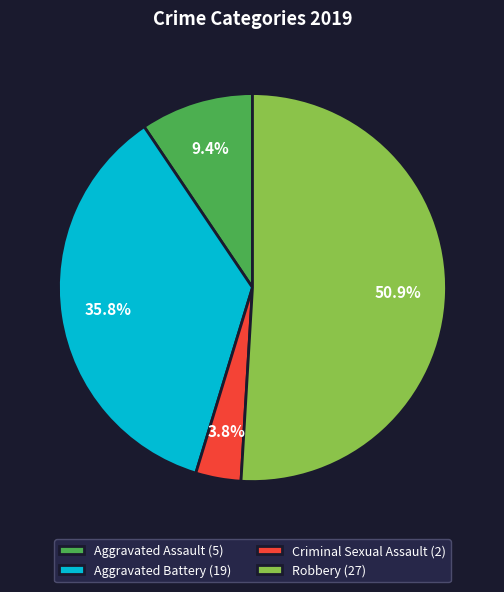

Which has a higher value, Aggravated Assault (5) or Criminal Sexual Assault (2)?

Aggravated Assault (5)